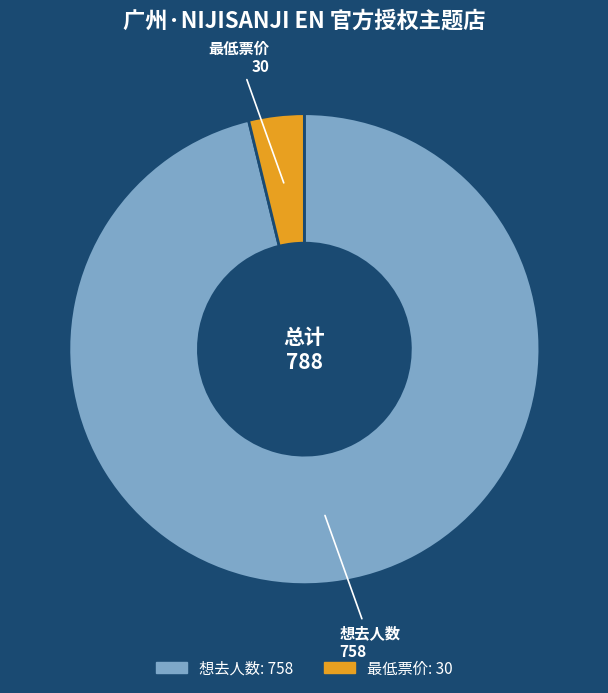

Is 想去人数 the majority of the pie?

Yes